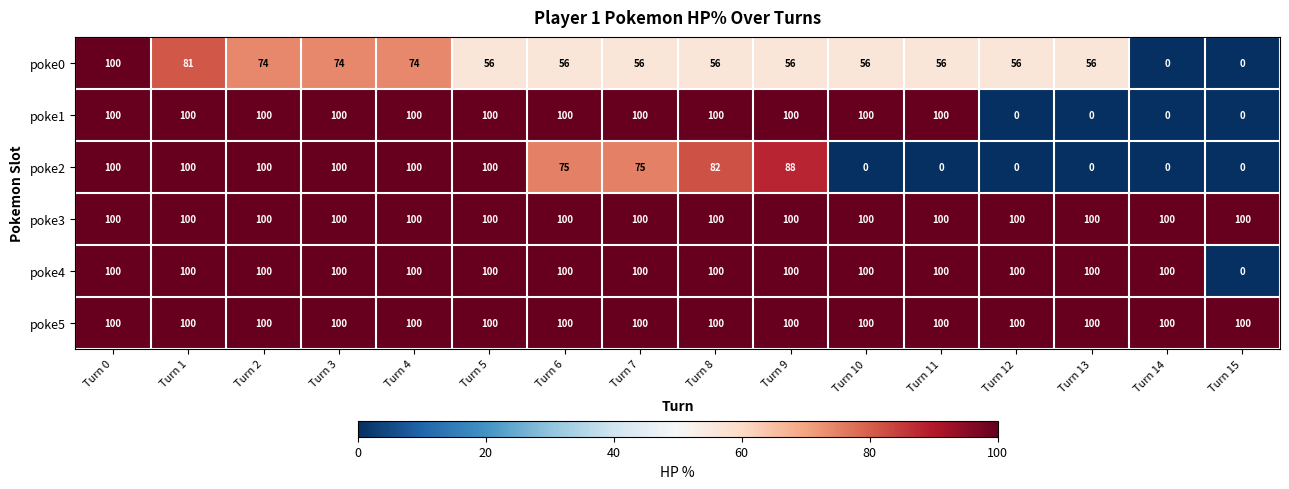

Is the value of poke0 at Turn 6 greater than the value of poke3 at Turn 5?

No